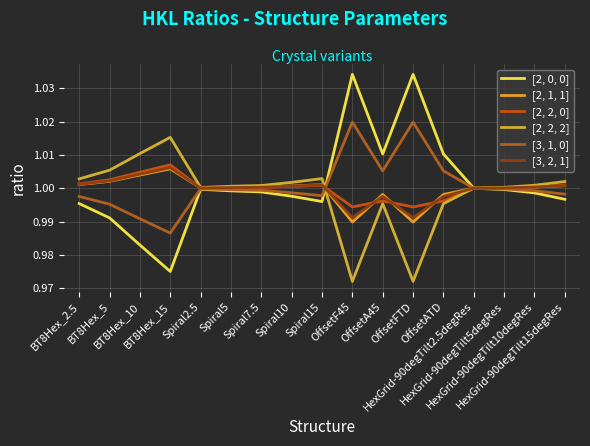

Where is the first local maximum for [2, 1, 1]?

BT8Hex_15